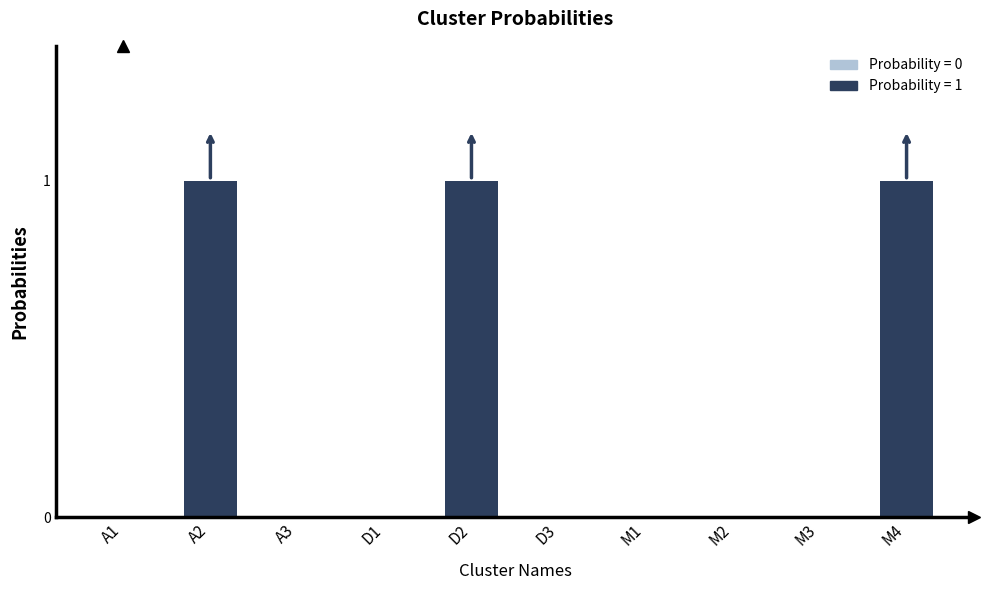

Is it true that the value at M2 is -1?

False